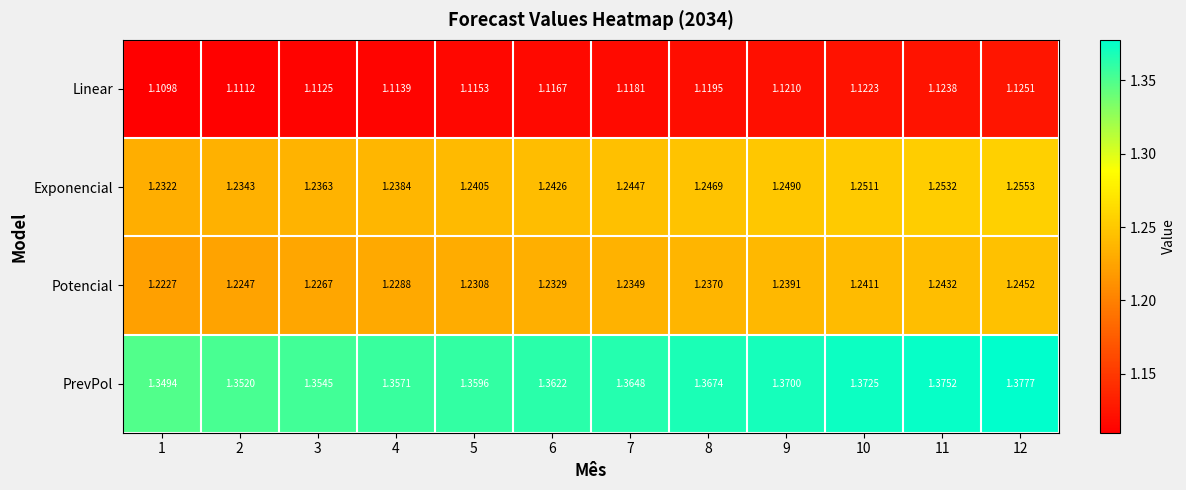

Which series has the largest total across all categories?

PrevPol